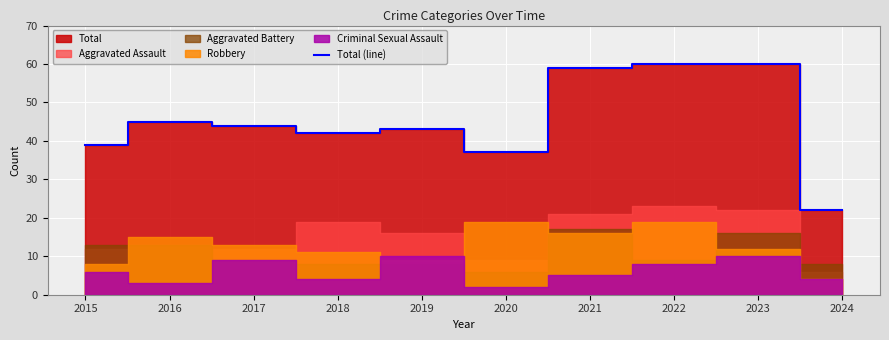

What is the ratio of the value at 2023 to the value at 2024?

2.7